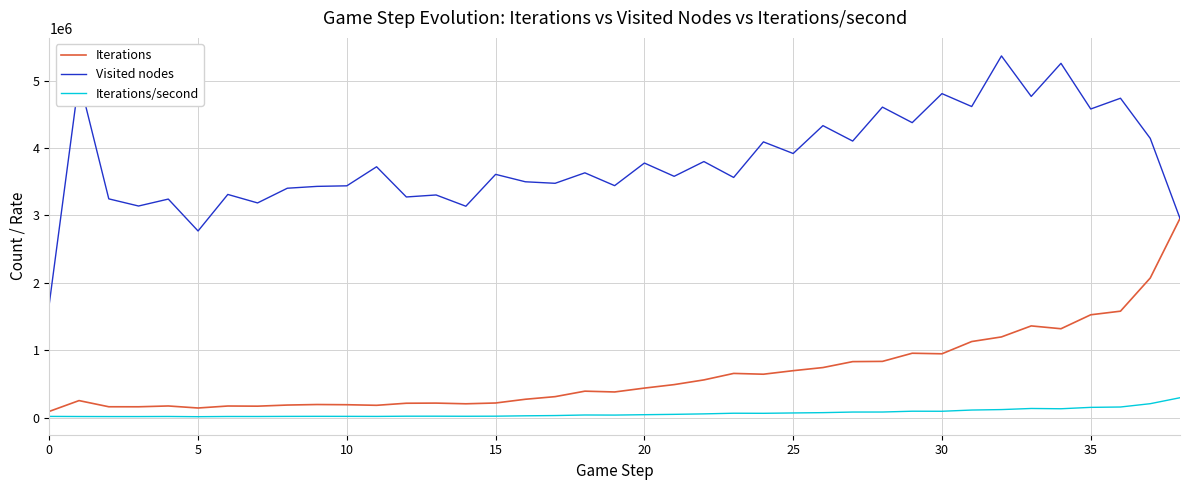

What is the maximum value for Iterations?

2955106